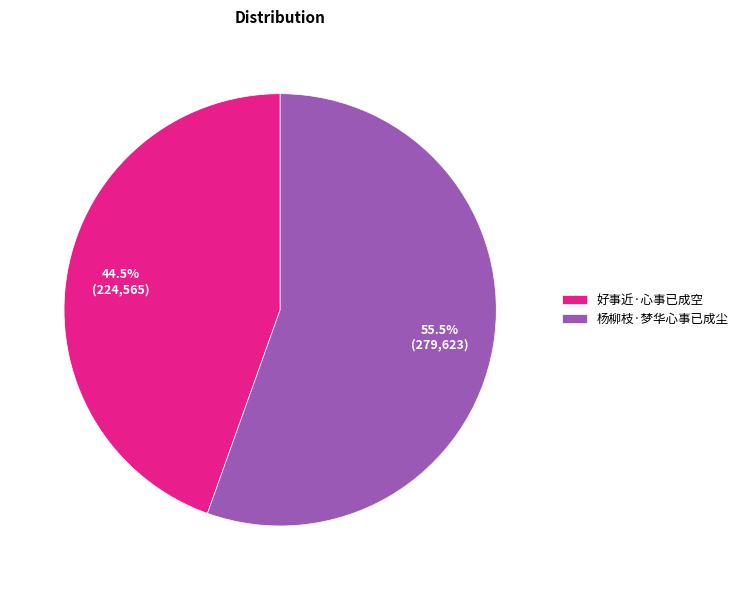

What is the smallest slice in the pie chart?

好事近·心事已成空